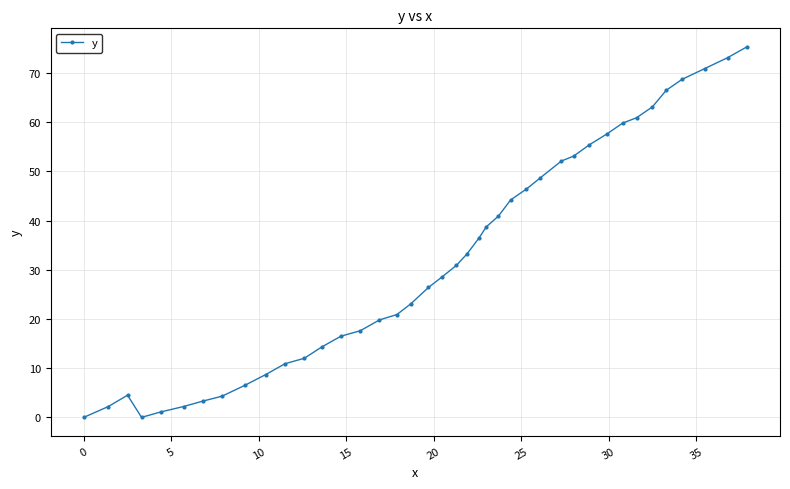

How many points are higher than both their immediate neighbors (excluding endpoints)?

1